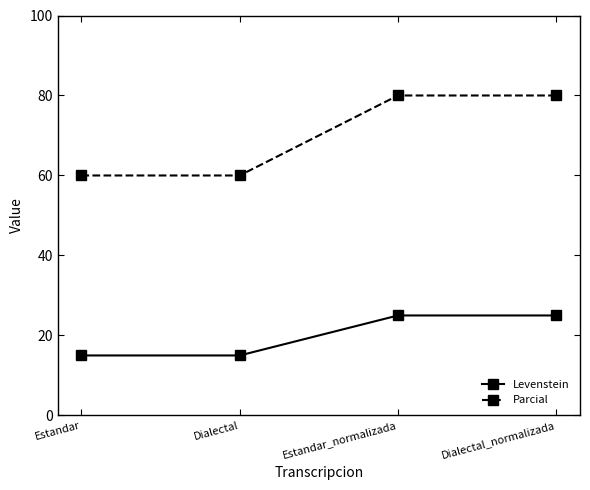

What is the difference between the maximum and minimum values in the Parcial series?

20